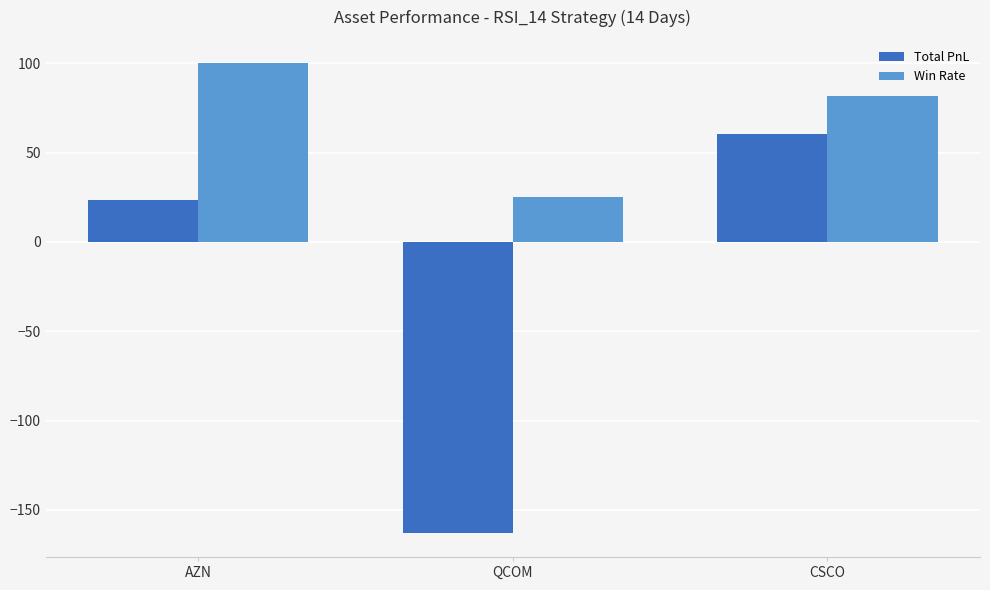

What is the difference between the maximum and minimum values in the Total PnL series?

223.5